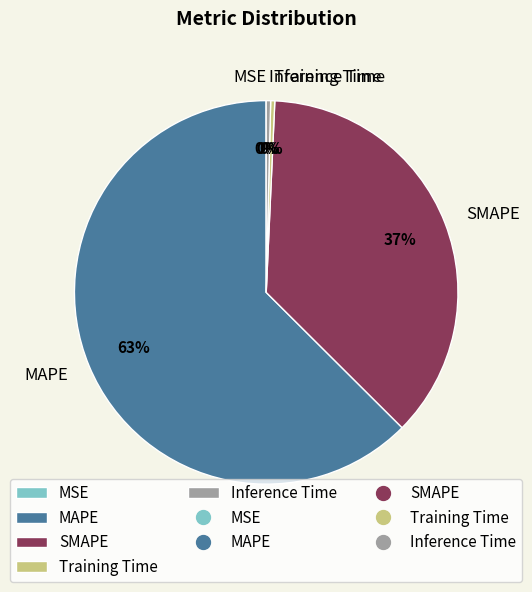

Is the sum of SMAPE and MAPE greater than half?

Yes